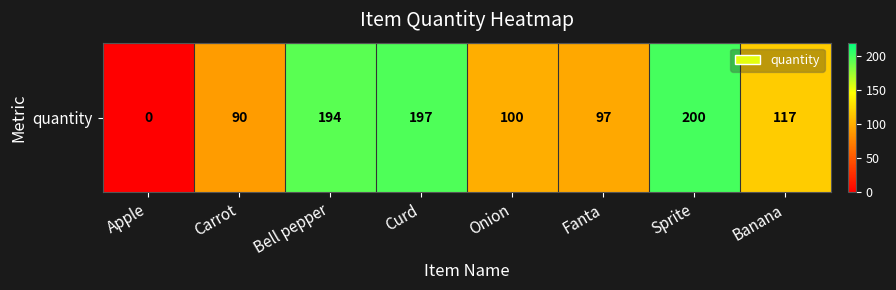

The chart shows a value of 194 at Bell pepper. True or false?

True